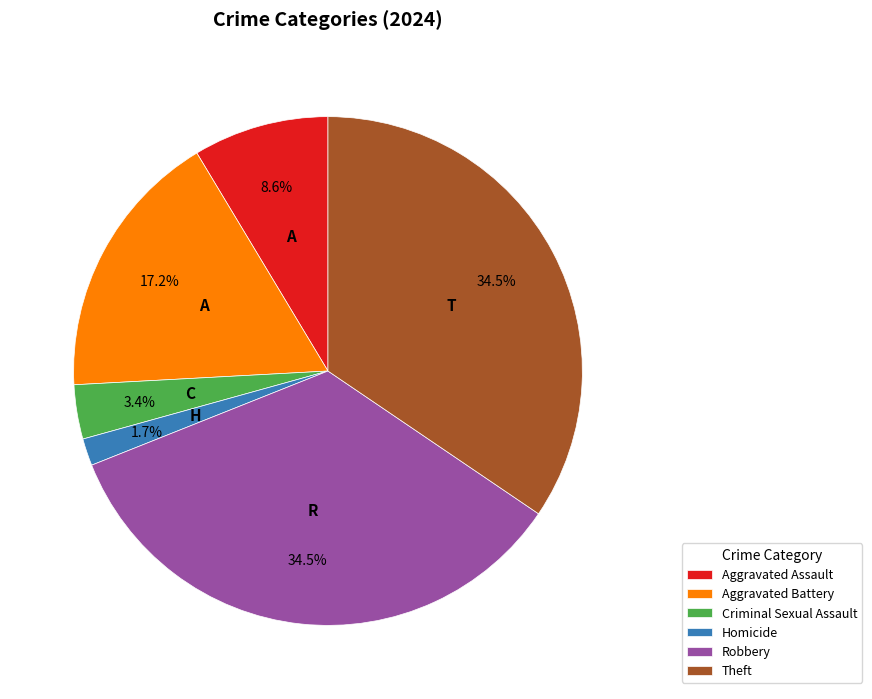

The Homicide slice represents 2% of the pie. True or false?

True